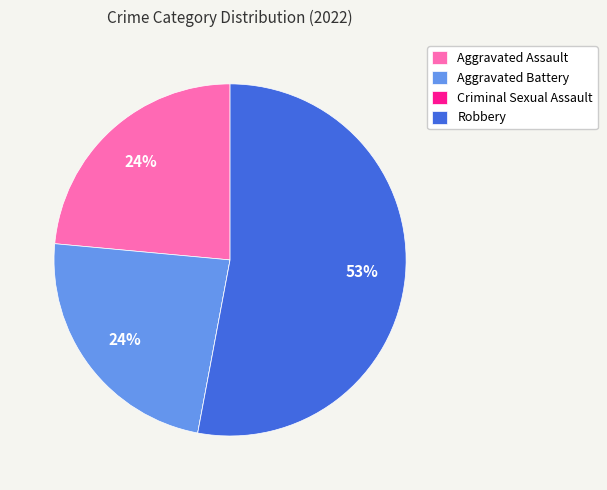

To the nearest percent, what is the average slice percentage?

25%